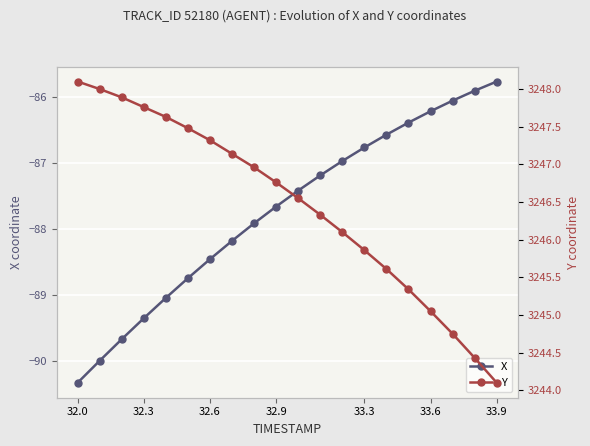

What are all the series names shown in the legend?

X, Y